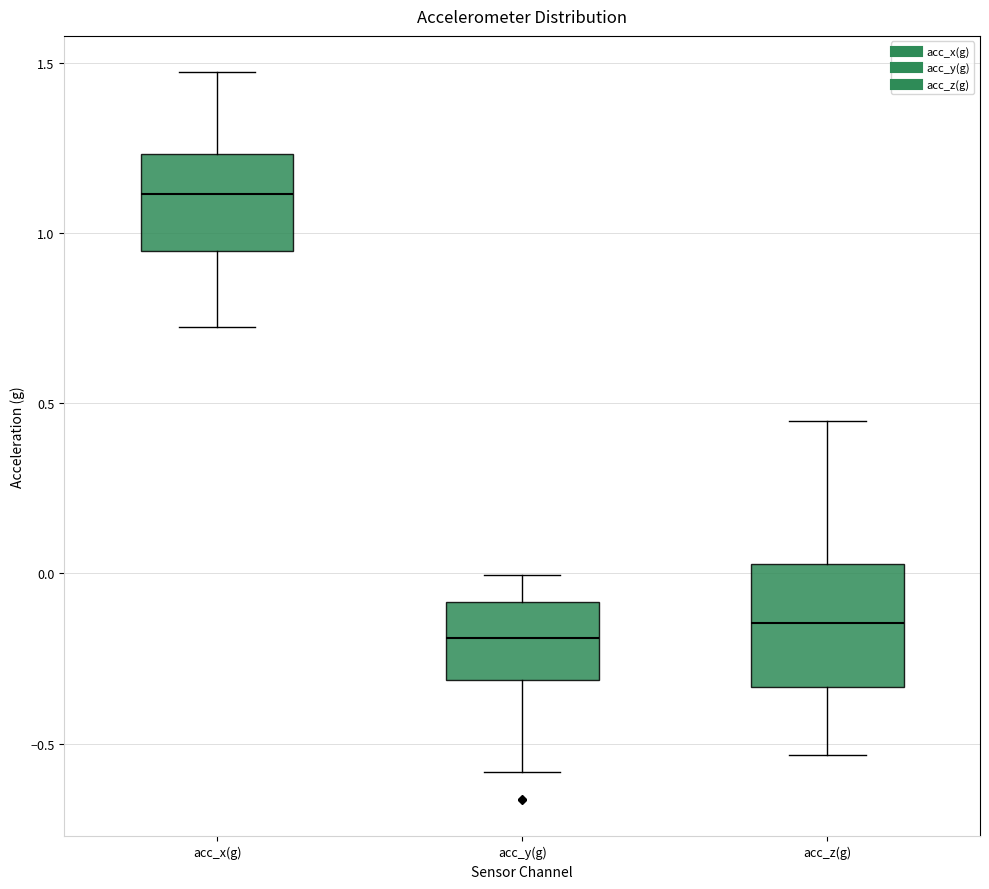

Which box is the tallest, from its lower edge to its upper edge?

acc_z(g)